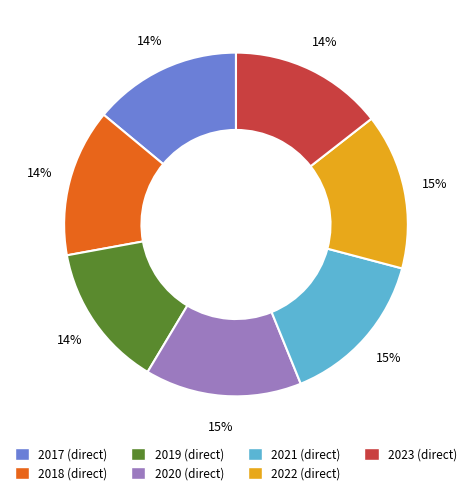

Combined, do 2022 (direct) and 2019 (direct) account for over 50%?

No